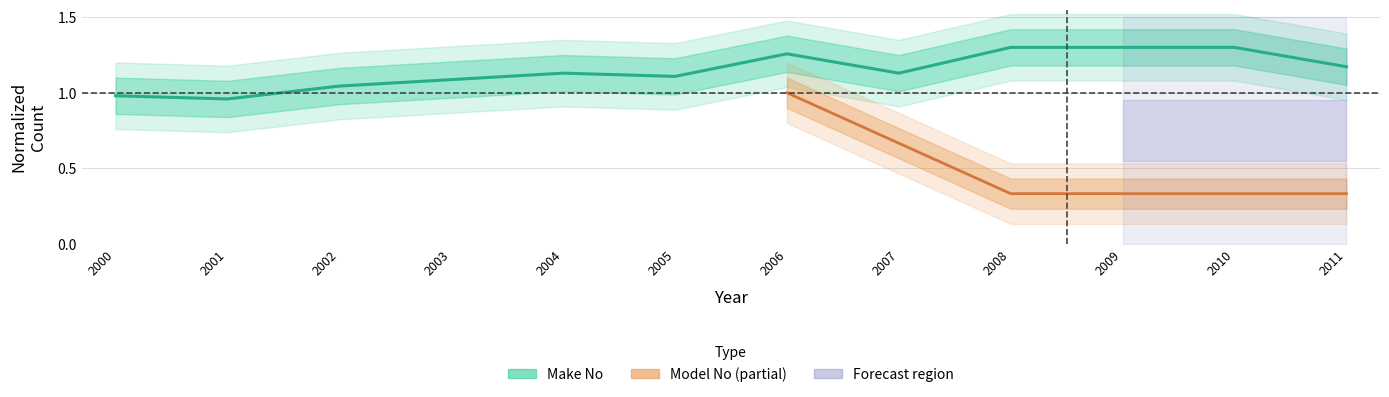

Is it true that the value at 2011 is 1.2?

True